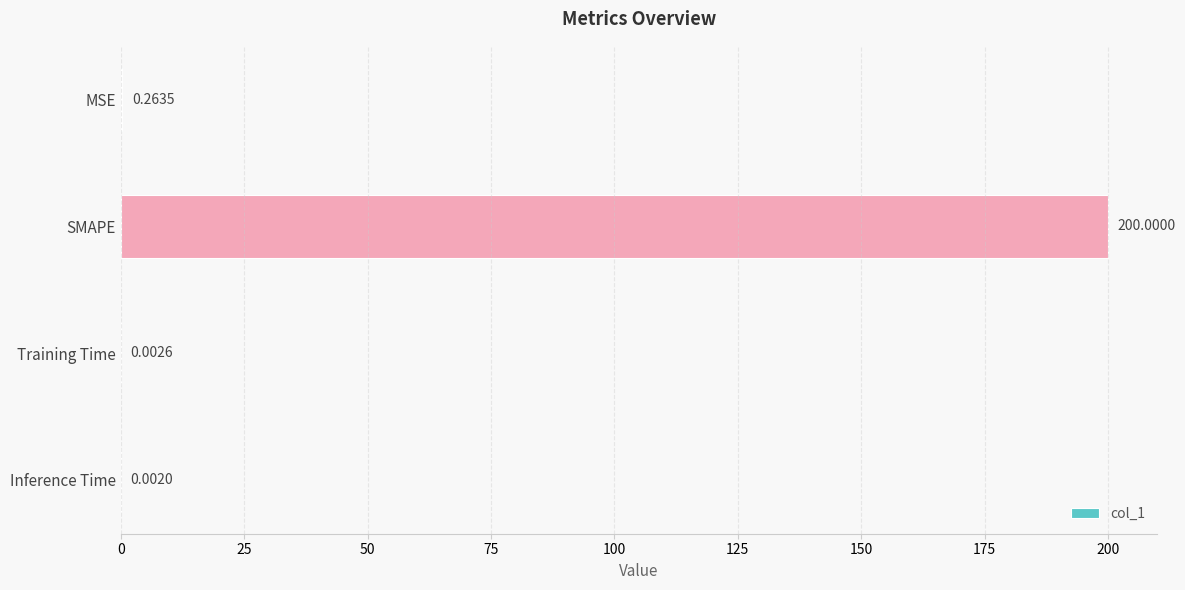

How many categories are shown in the chart?

4